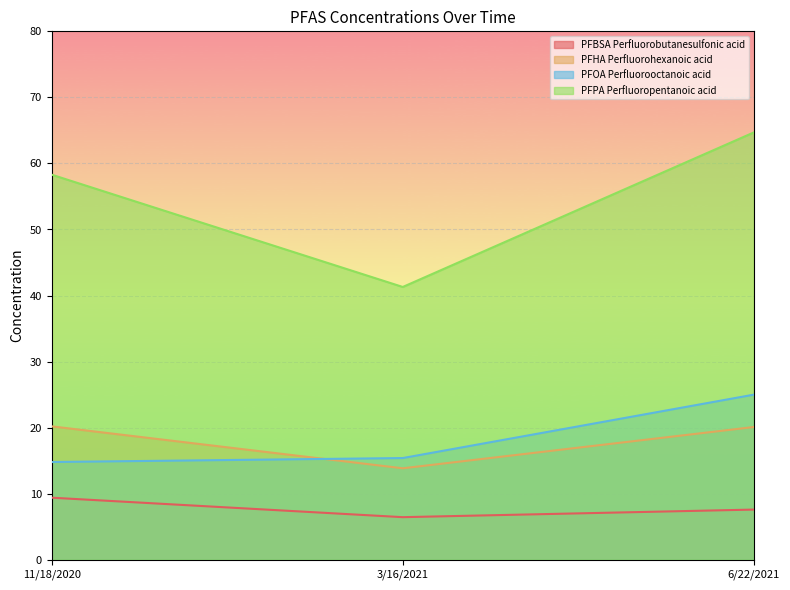

Reading left to right, transcribe all the data shown in this chart.

PFBSA Perfluorobutanesulfonic acid: 9.4	6.5	7.6
PFHA Perfluorohexanoic acid: 20.2	13.8	20.1
PFOA Perfluorooctanoic acid: 14.8	15.4	25.0
PFPA Perfluoropentanoic acid: 58.3	41.3	64.7